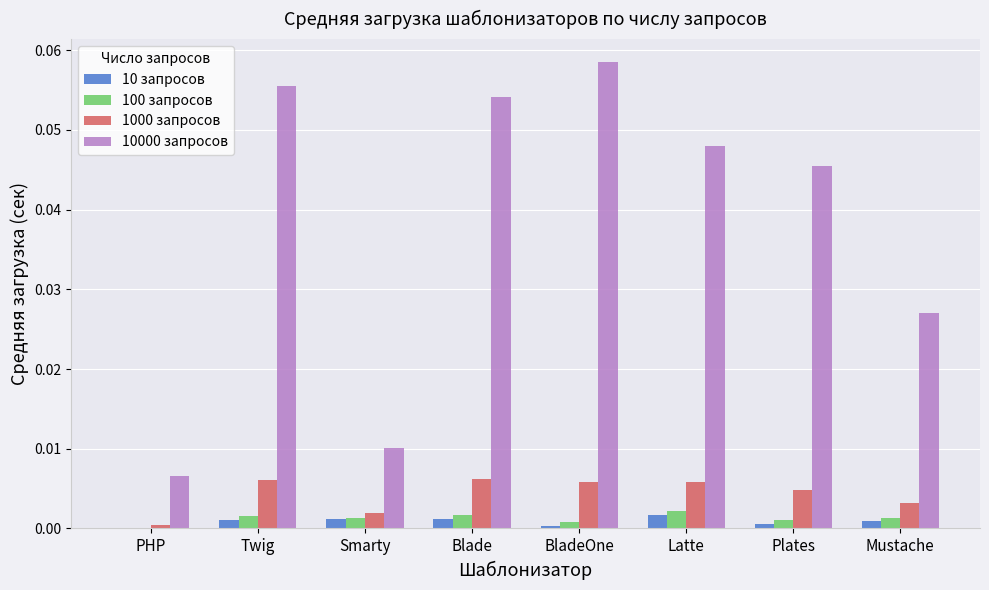

At which label does 10000 запросов reach its peak?

BladeOne